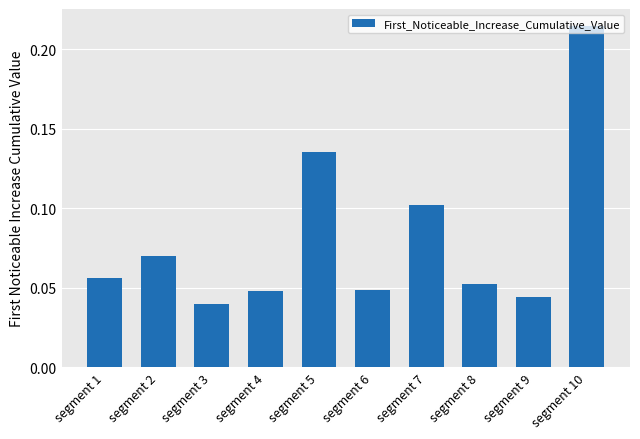

The chart shows a value of 0.0 at segment 8. True or false?

False